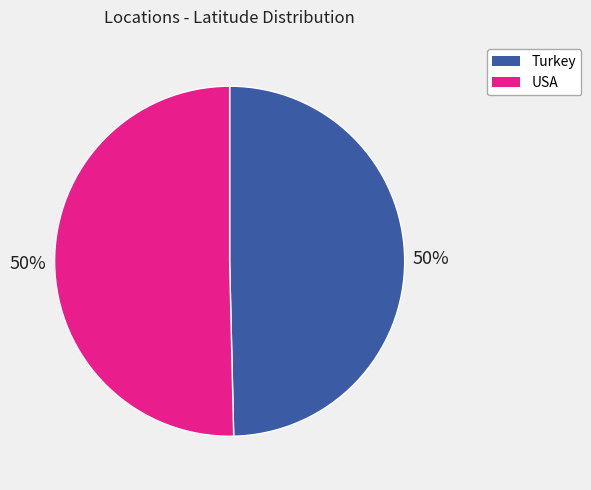

To the nearest percent, what percentage of the pie is USA?

50%